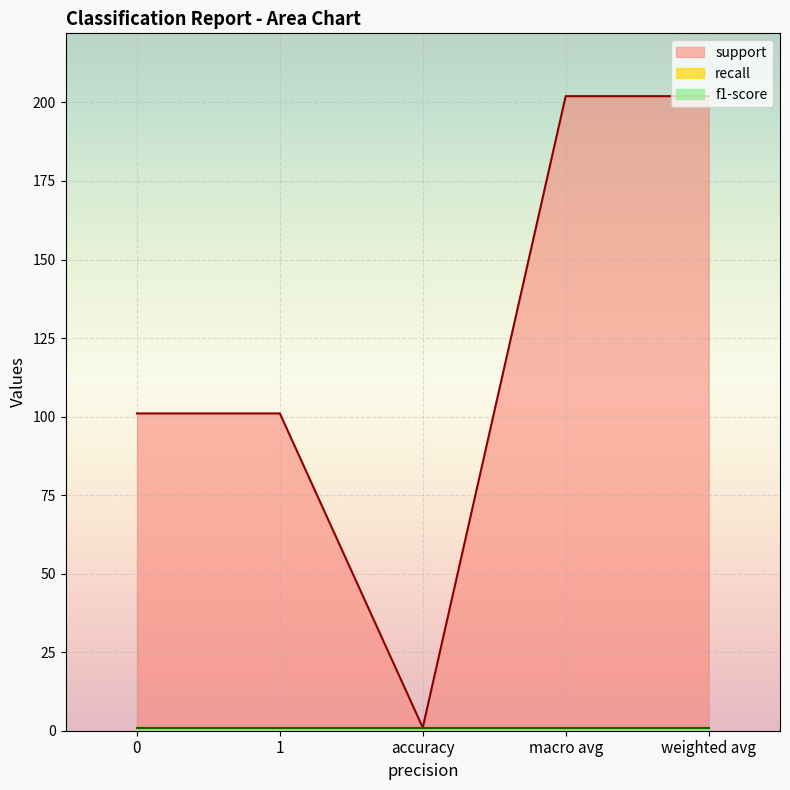

How many support values are between 101 and 202?

4